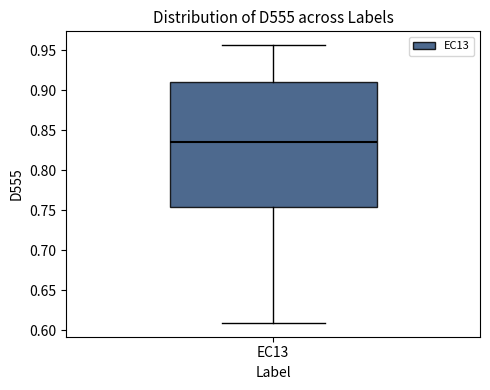

Read this box plot against the y-axis: the position of the median line, the range covered by the box, and the ends of both whiskers. The values are not printed on the chart, so give them approximately, as read against the axis.

median 0.835, box 0.755 to 0.910, whiskers 0.610 to 0.955